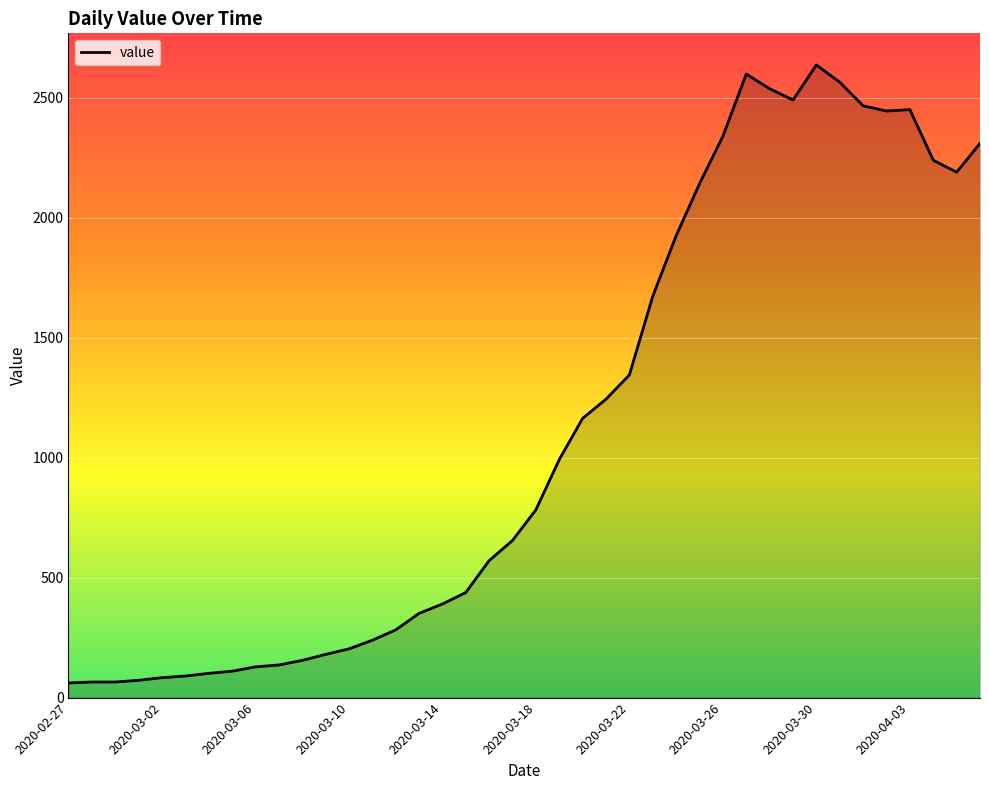

What is the greatest value displayed?

2637